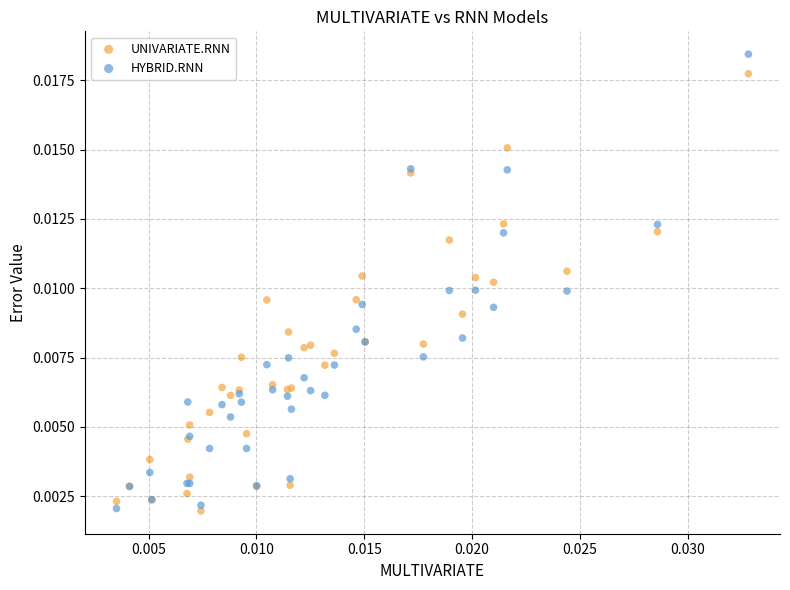

Which series has the largest Y range (max minus min)?

HYBRID.RNN